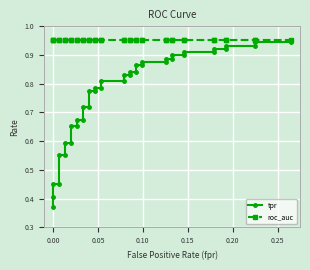

Is it true that roc_auc equals 1.3 at 0.00?

False